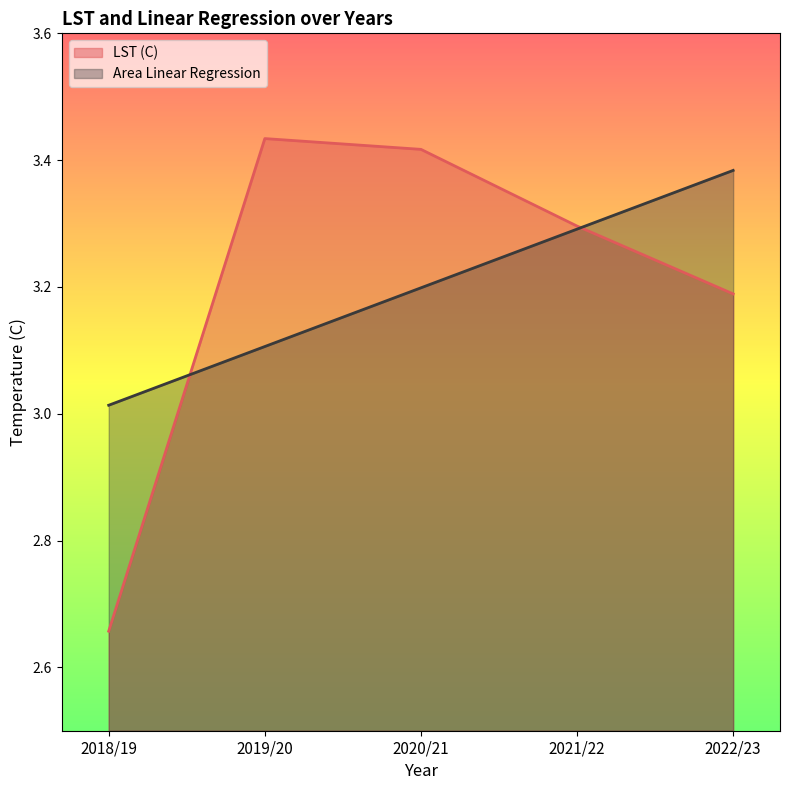

The Area Linear Regression series shows 3.3 at 2021/22. True or false?

True